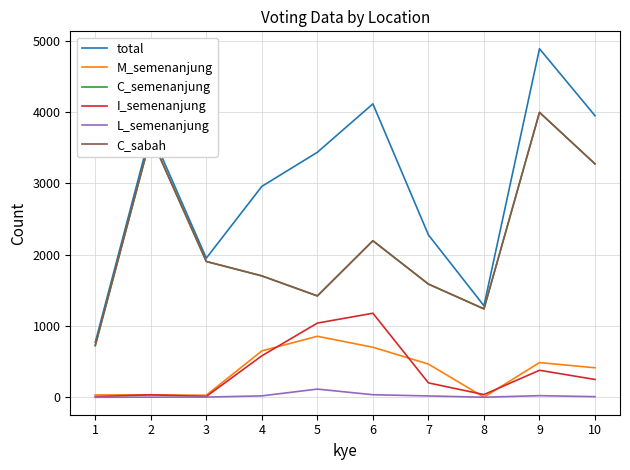

Does the chart have visible grid lines?

Yes